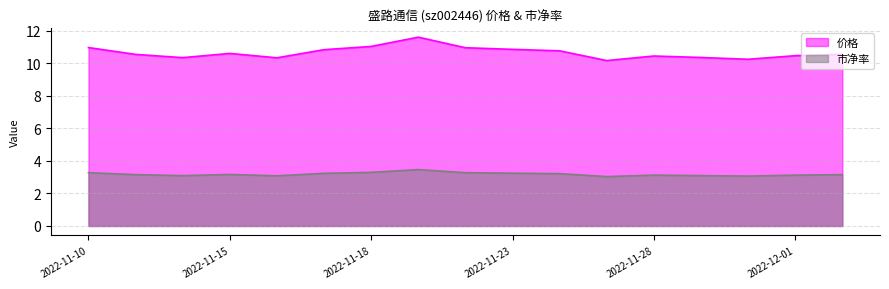

Reading right to left, transcribe all the data shown in this chart.

价格: 2022-12-02=10.6	2022-12-01=10.5	2022-11-30=10.3	2022-11-29=10.4	2022-11-28=10.5	2022-11-25=10.2	2022-11-24=10.8	2022-11-23=10.9	2022-11-22=11.0	2022-11-21=11.6	2022-11-18=11.1	2022-11-17=10.8	2022-11-16=10.3	2022-11-15=10.6	2022-11-14=10.4	2022-11-11=10.6	2022-11-10=11.0
市净率: 2022-12-02=3.2	2022-12-01=3.1	2022-11-30=3.1	2022-11-29=3.1	2022-11-28=3.1	2022-11-25=3.0	2022-11-24=3.2	2022-11-23=3.2	2022-11-22=3.3	2022-11-21=3.5	2022-11-18=3.3	2022-11-17=3.2	2022-11-16=3.1	2022-11-15=3.2	2022-11-14=3.1	2022-11-11=3.2	2022-11-10=3.3